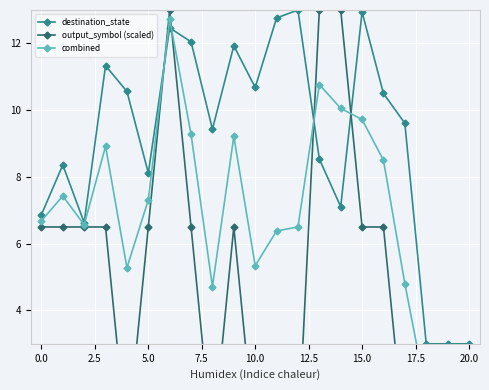

True or false: destination_state has more than 2 interior local peaks.

True